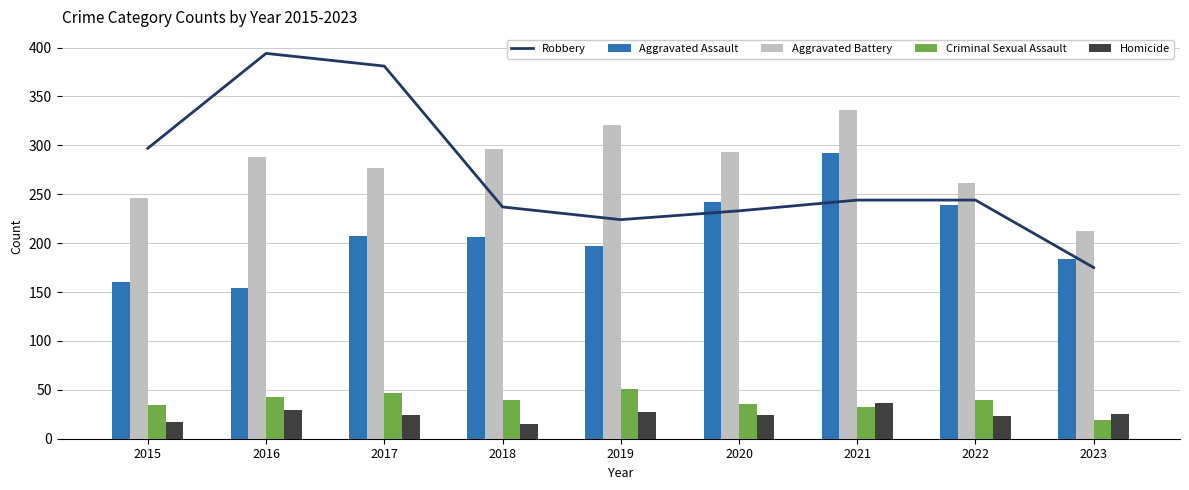

Reading right to left, extract all data points from this chart.

Robbery: 175	244	244	233	224	237	381	394	297
Aggravated Assault: 184	239	292	242	197	206	207	154	160
Aggravated Battery: 212	261	336	293	321	296	277	288	246
Criminal Sexual Assault: 19	40	32	36	51	40	47	43	34
Homicide: 25	23	37	24	27	15	24	29	17